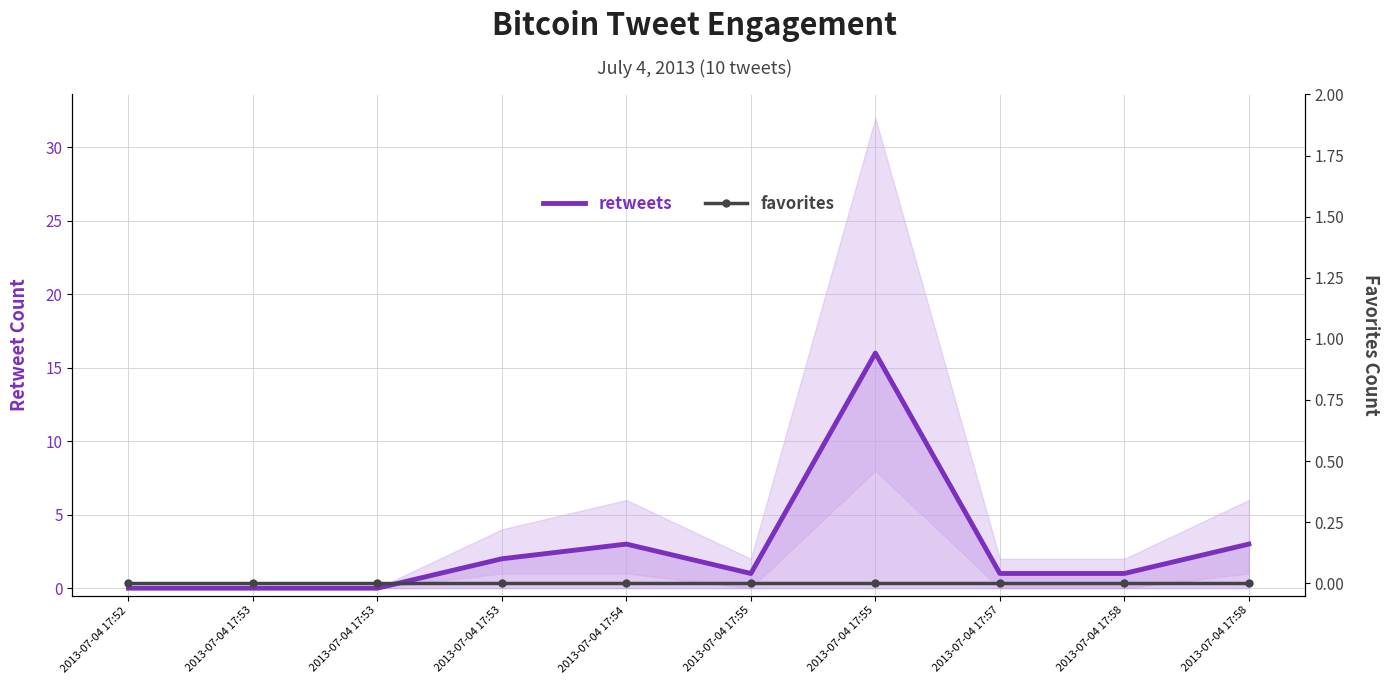

True or false: retweets and favorites intersect in this chart.

False